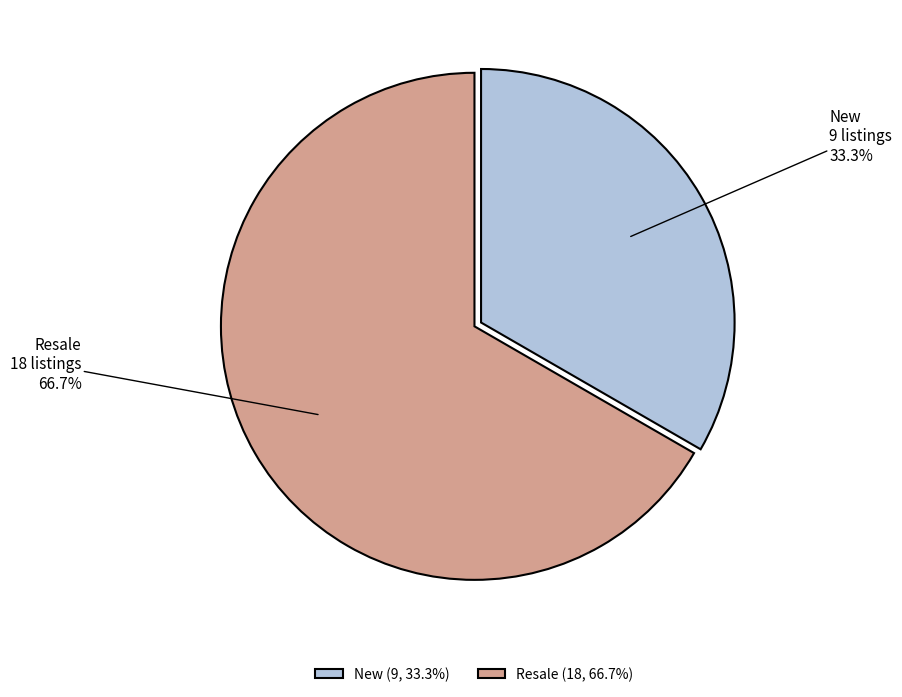

How many slices are in this pie chart?

2